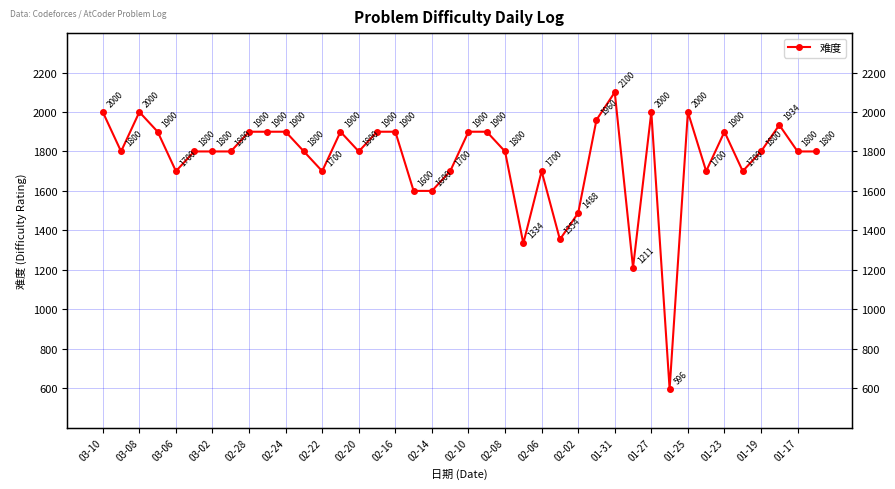

Is it true that the value at 02-24 is 1900?

True